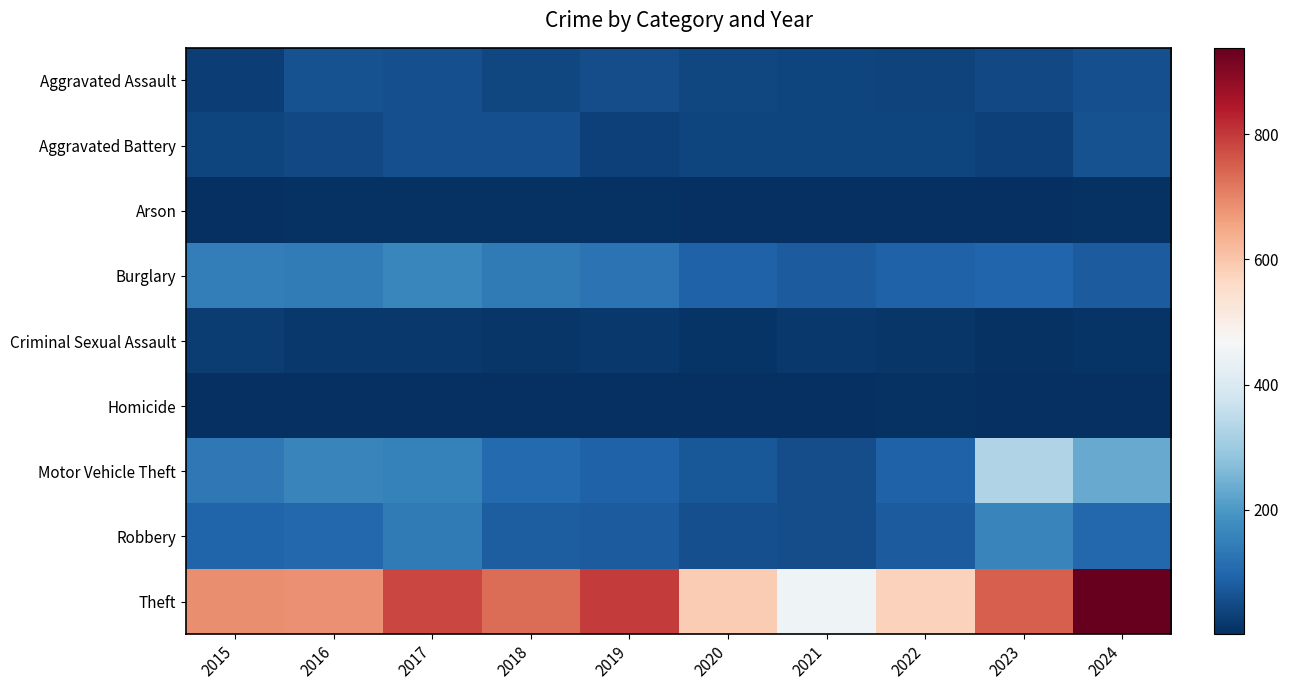

Which has a higher value, 2018 or 2015?

2018